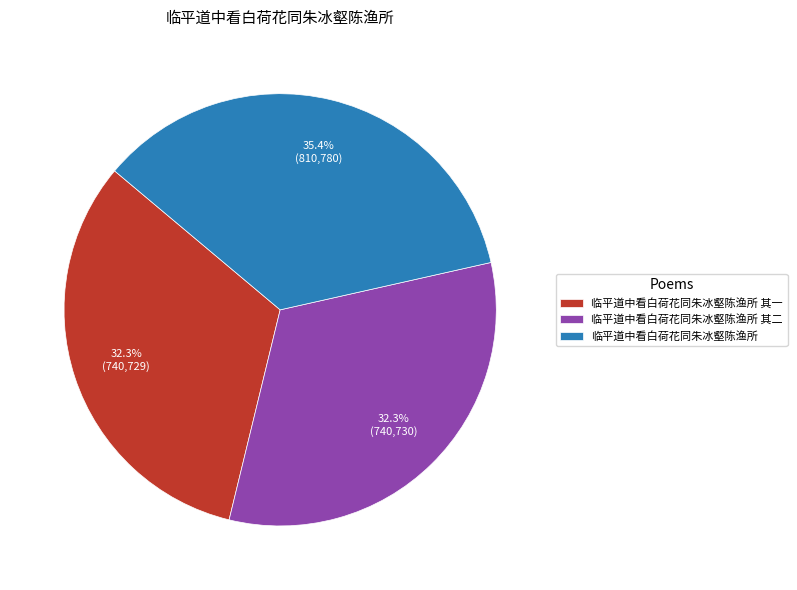

Approximately how many times larger is the value at 临平道中看白荷花同朱冰壑陈渔所 compared to 临平道中看白荷花同朱冰壑陈渔所 其一?

1.1